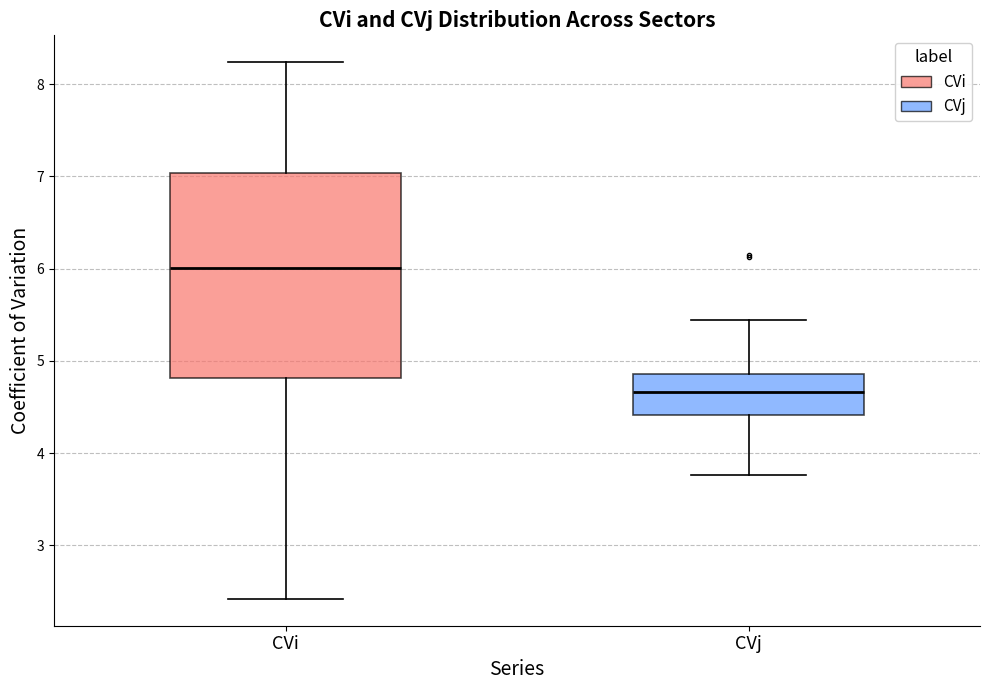

Where is the upper edge of the box for CVj on the y-axis? The values are not printed on the chart, so give them approximately, as read against the axis.

4.9